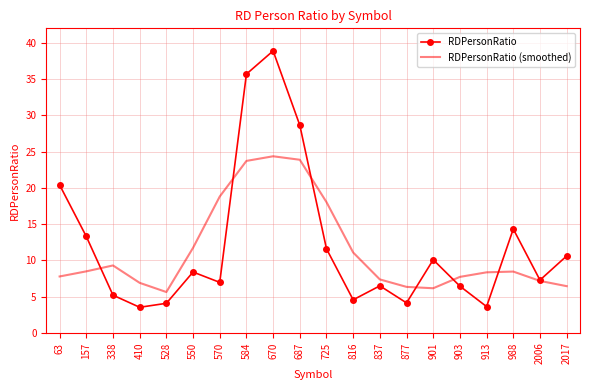

What is the average value of the RDPersonRatio (smoothed) series?

11.4